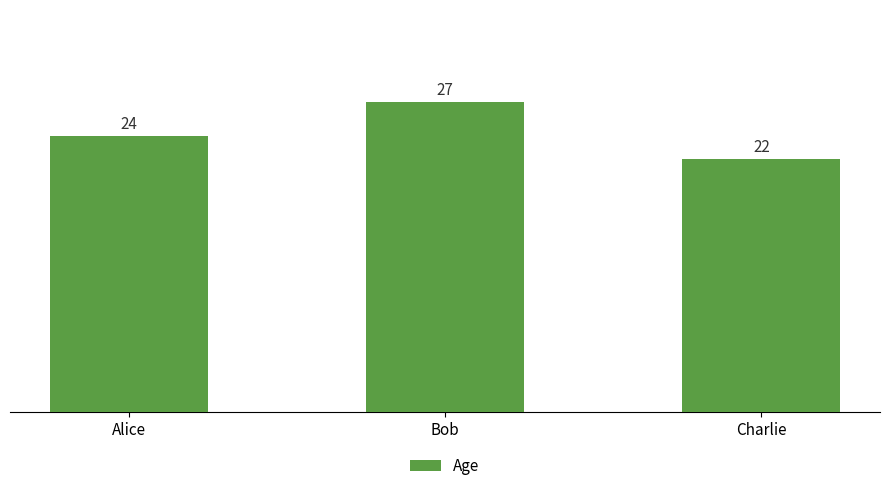

What is the label of the 3rd bar from the left?

Charlie